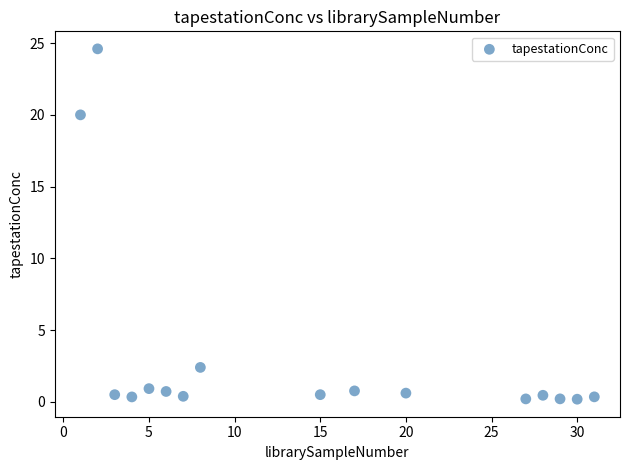

What Y value in the scatter plot is closest to 12?

20.0